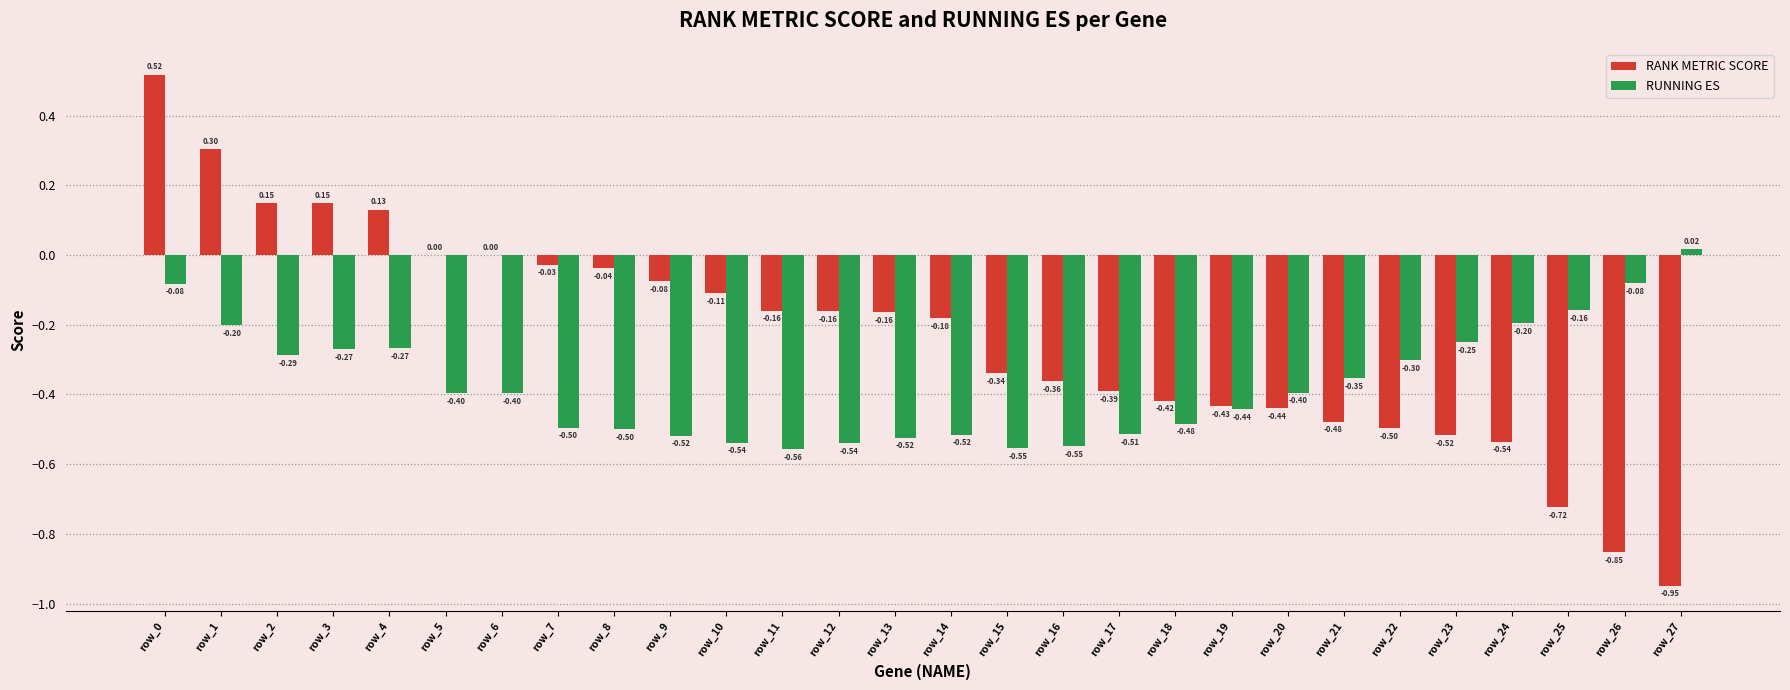

What is the sum of all RUNNING ES values?

-10.4